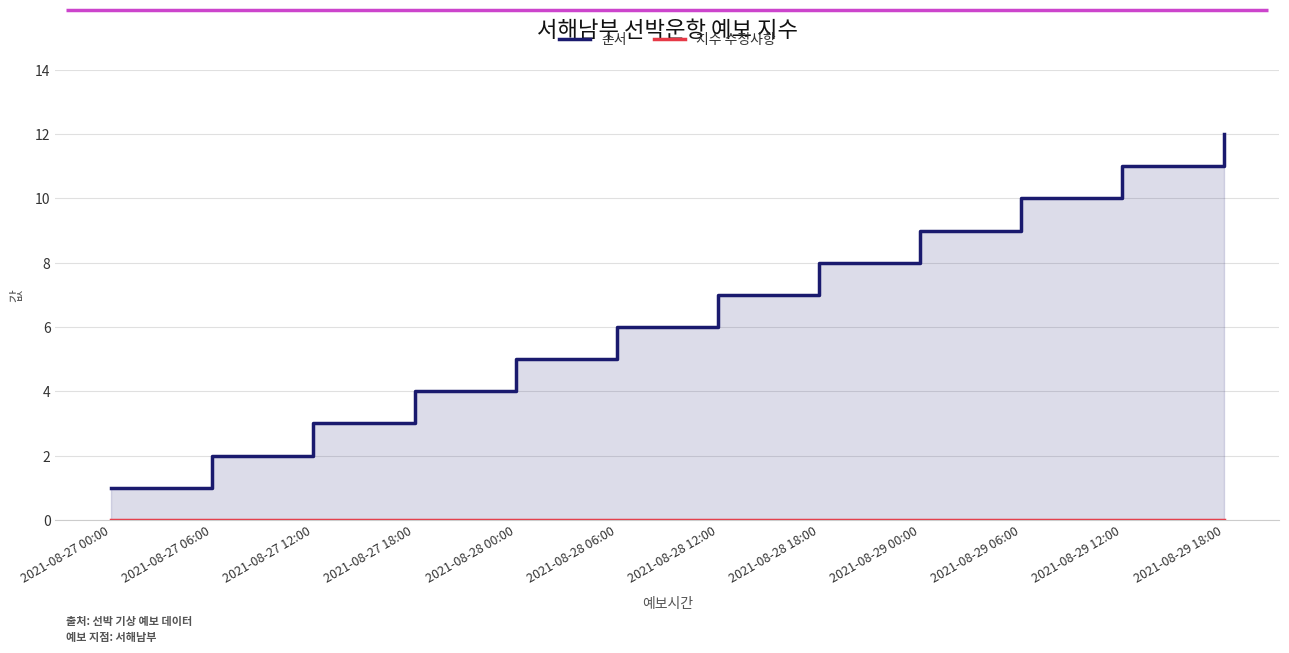

True or false: 순서 has a value of 1 at 2021-08-28 12:00.

False